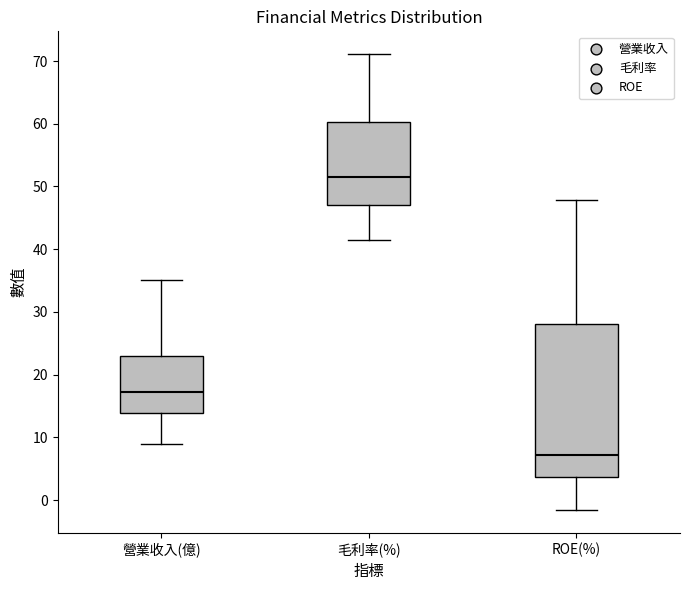

Comparing the boxes themselves (not the whiskers), which one is the tallest?

ROE(%)